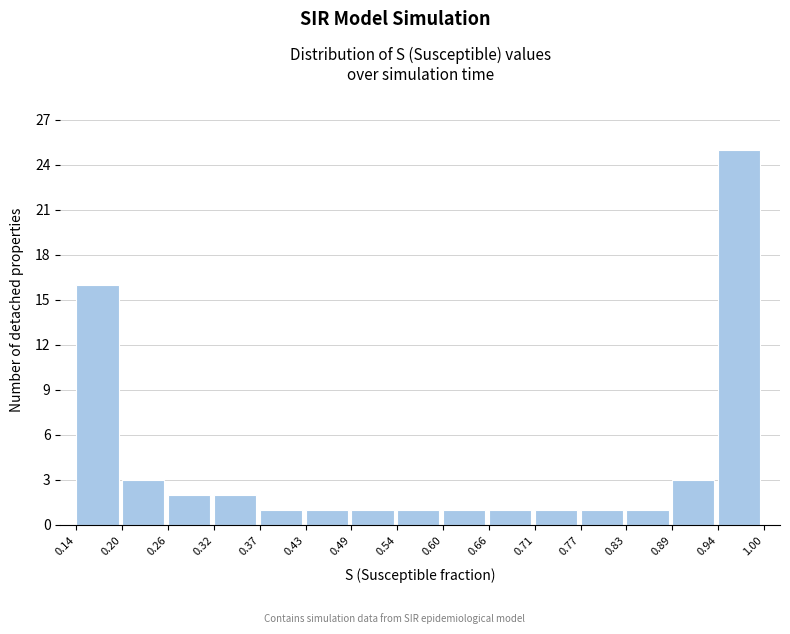

How tall is the bar that spans 0.83 to 0.89 on the x-axis? The values are not printed on the chart, so give them approximately, as read against the axis.

1